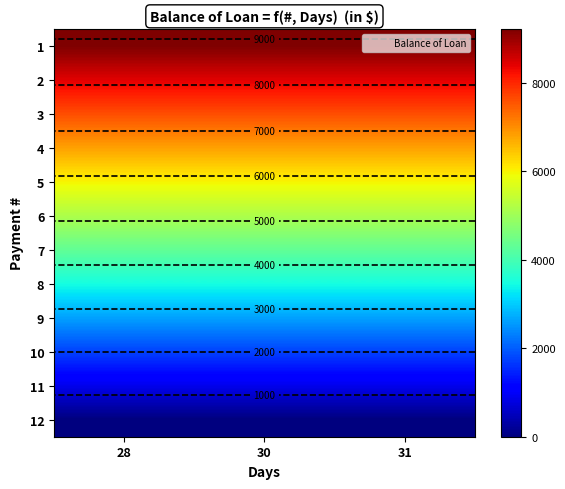

What value does the row_0 series have at 28?

9211.5